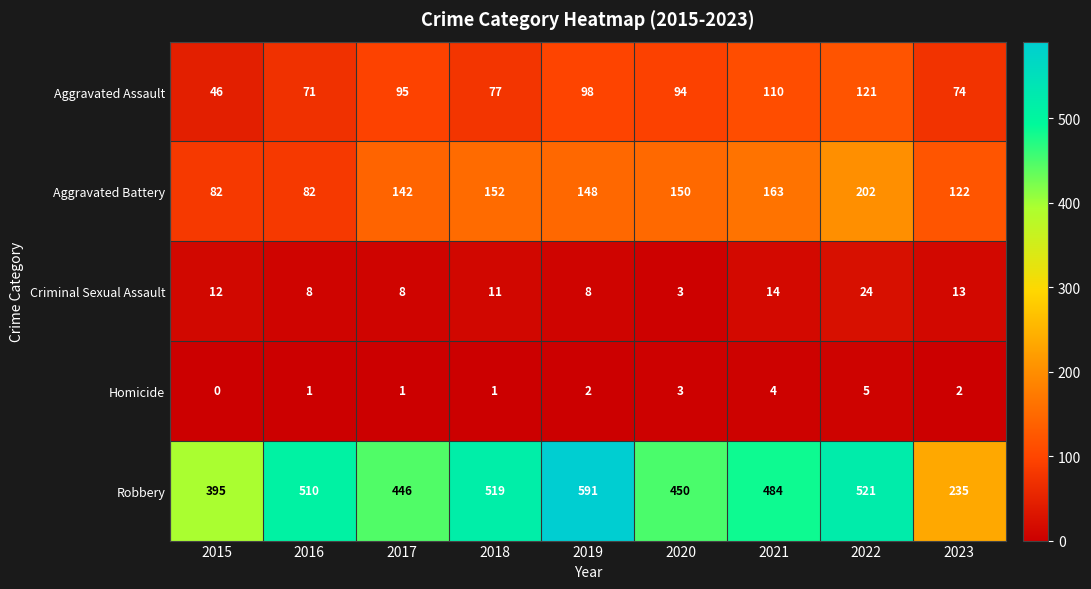

How many series are shown in this chart?

5